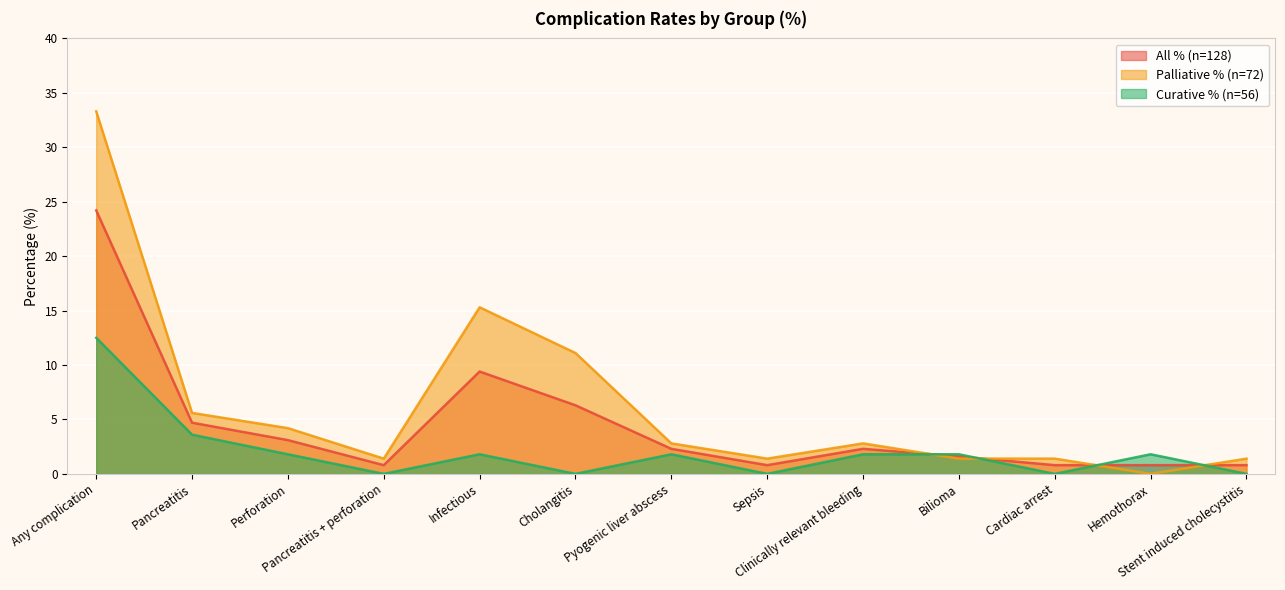

At which category is the sum across all series the highest?

Any complication